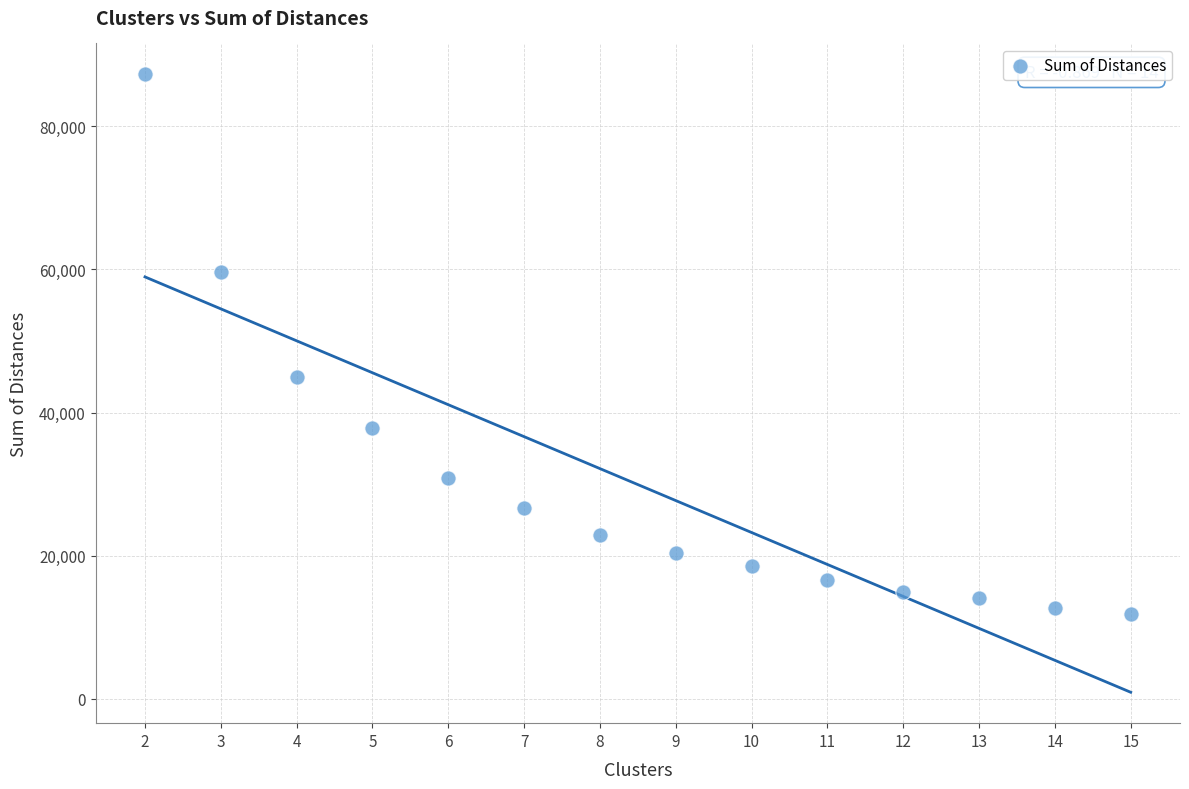

What is the range of Y values (max minus min)?

75337.7